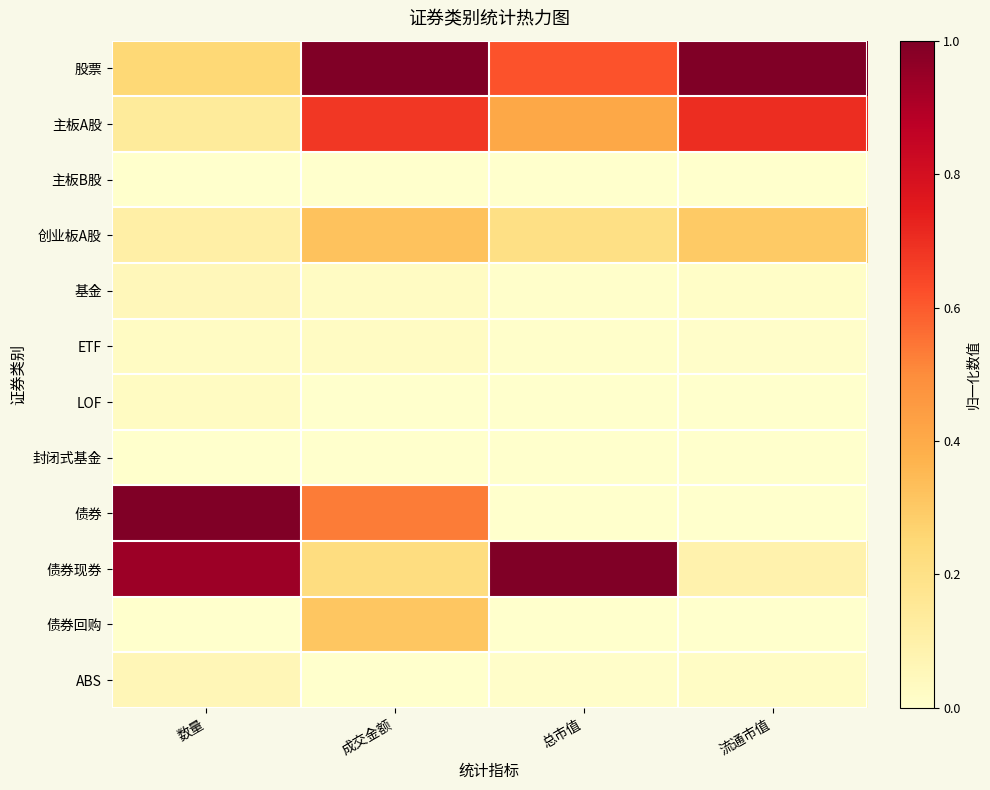

Reading right to left, what are all the values shown in this chart?

股票: 流通市值=1.0	总市值=0.6	成交金额=1.0	数量=0.2
主板A股: 流通市值=0.7	总市值=0.4	成交金额=0.7	数量=0.1
主板B股: 流通市值=0.0	总市值=0.0	成交金额=0.0	数量=0.0
创业板A股: 流通市值=0.3	总市值=0.2	成交金额=0.3	数量=0.1
基金: 流通市值=0.0	总市值=0.0	成交金额=0.0	数量=0.1
ETF: 流通市值=0.0	总市值=0.0	成交金额=0.0	数量=0.0
LOF: 流通市值=0.0	总市值=0.0	成交金额=0.0	数量=0.0
封闭式基金: 流通市值=0.0	总市值=0.0	成交金额=0.0	数量=0.0
债券: 流通市值=0.0	总市值=0.0	成交金额=0.5	数量=1.0
债券现券: 流通市值=0.1	总市值=1.0	成交金额=0.2	数量=0.9
债券回购: 流通市值=0.0	总市值=0.0	成交金额=0.3	数量=0.0
ABS: 流通市值=0.0	总市值=0.0	成交金额=0.0	数量=0.1